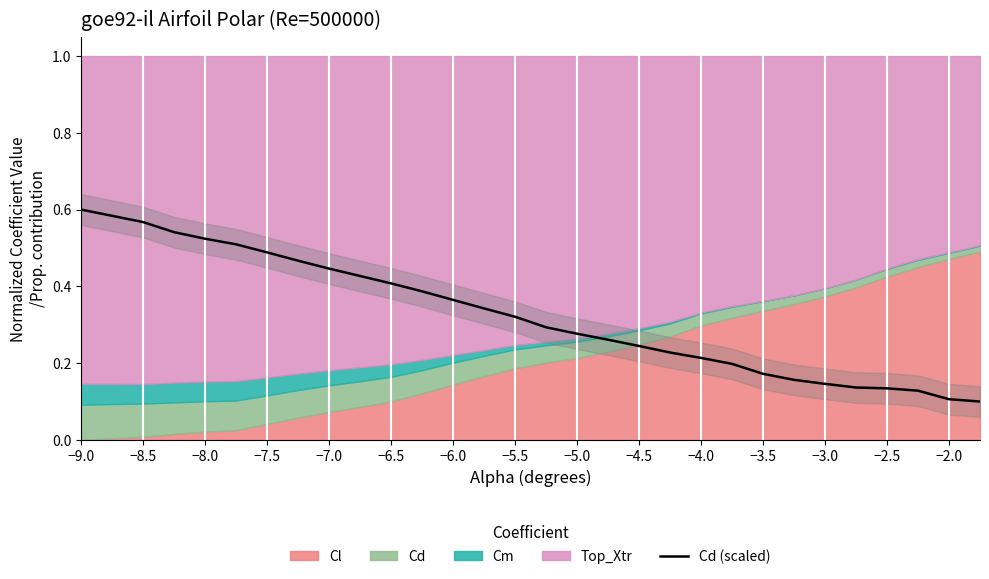

True or false: Cd (scaled) has a value of 0.2 at −6.5.

False